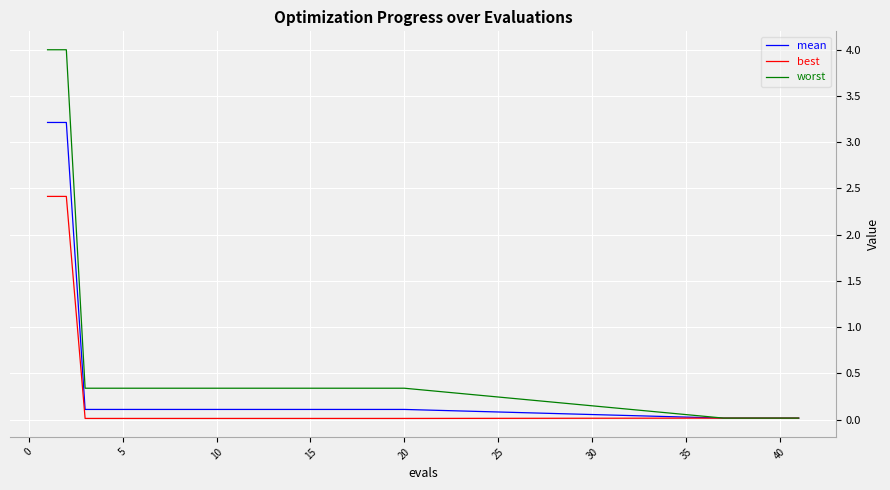

List the series in order of their peak value, highest first.

worst, mean, best